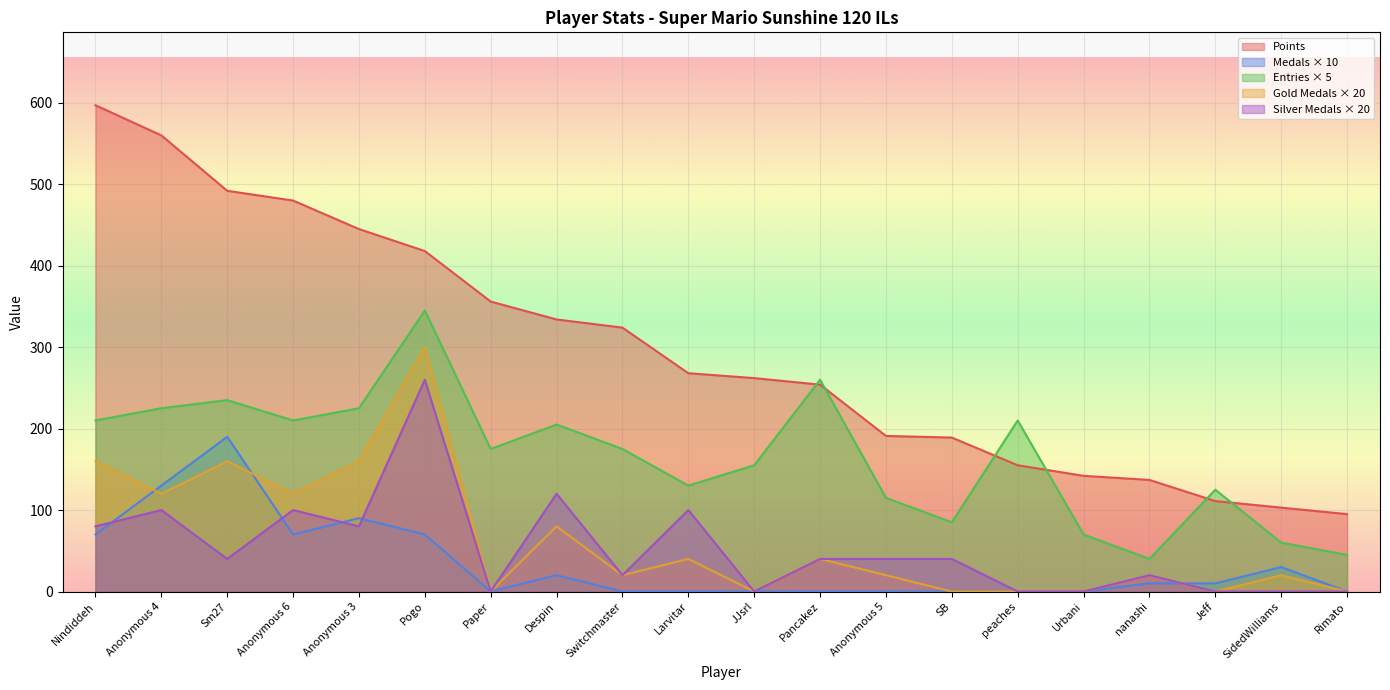

True or false: Entries has a value of 217 at Larvitar.

False